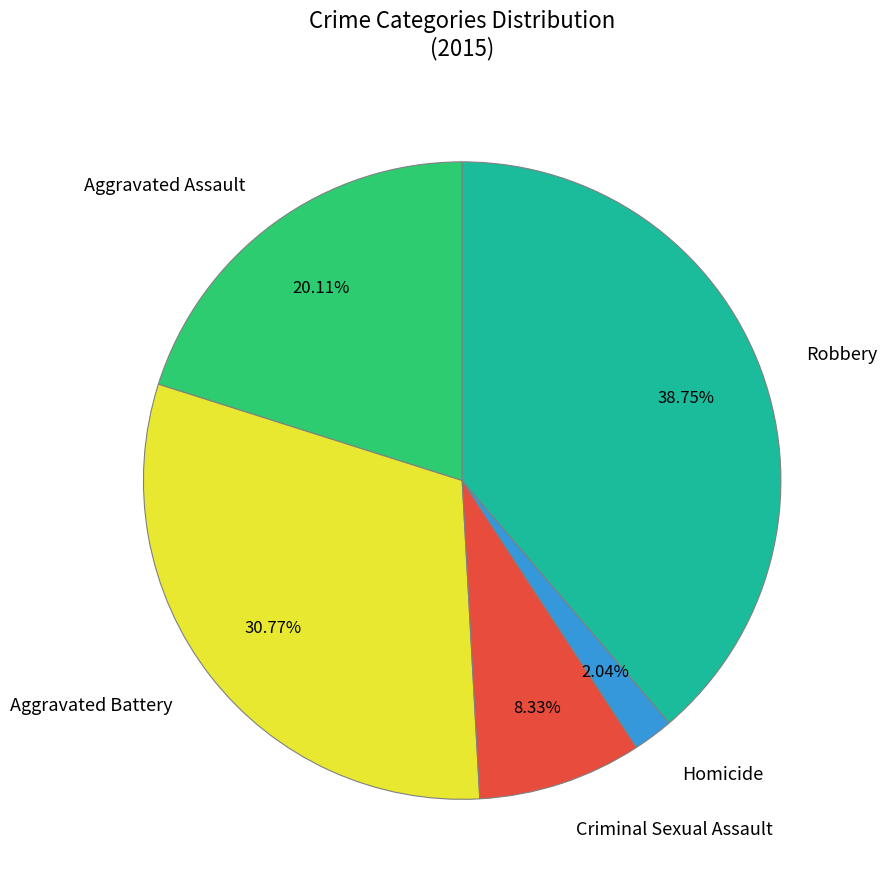

What percentage do Criminal Sexual Assault and Aggravated Assault together represent?

28.4%